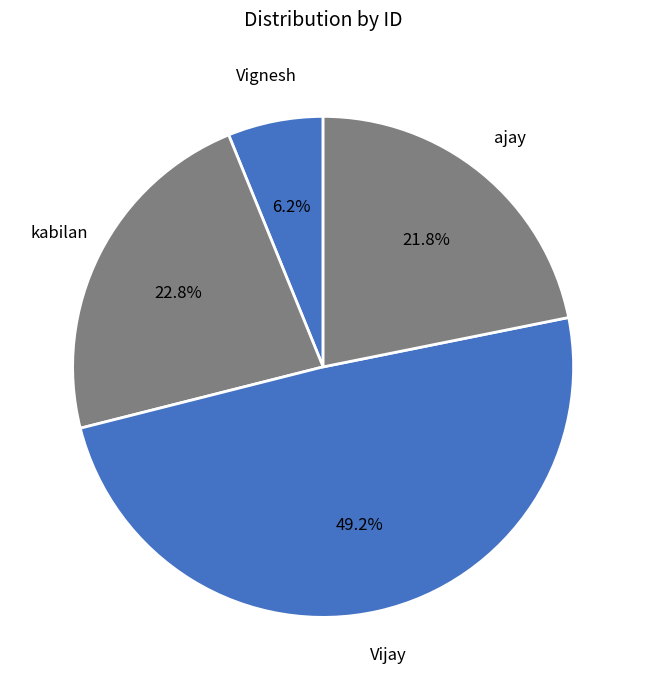

How many slices are in this pie chart?

4